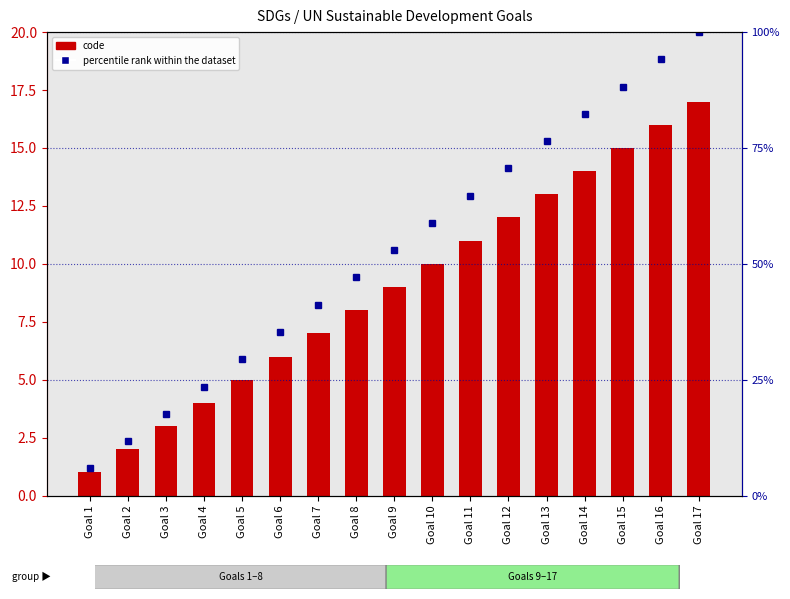

Does the chart contain stacked bars?

No